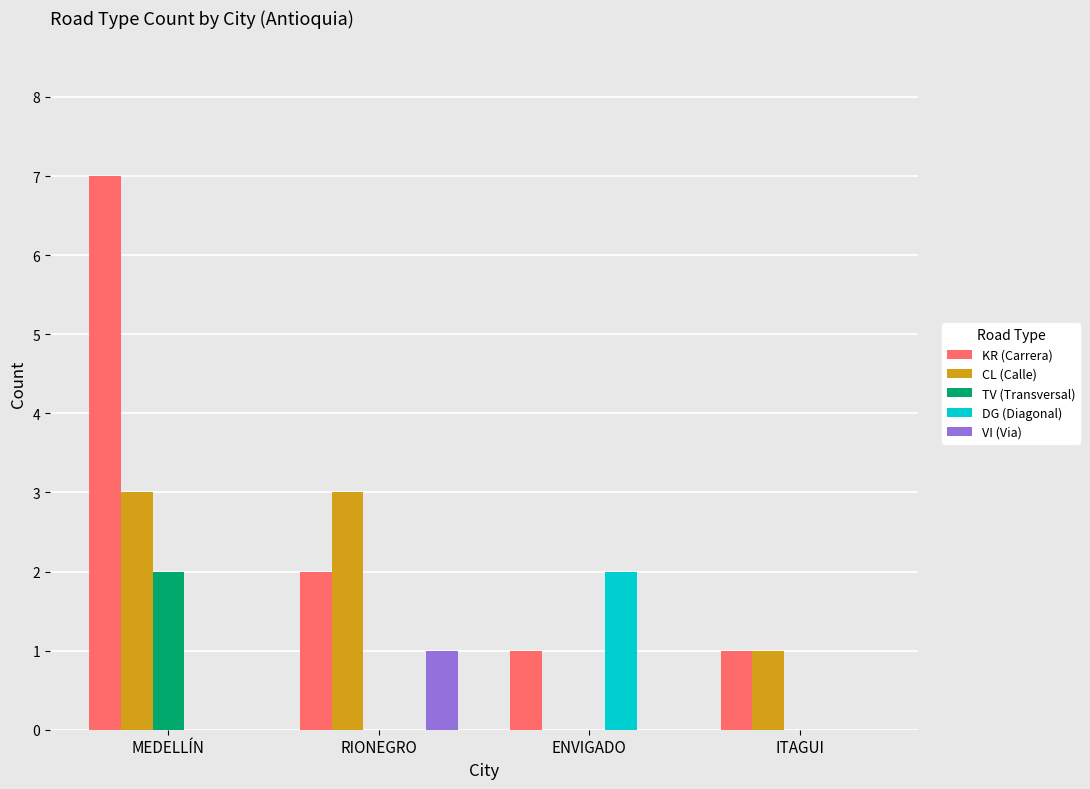

At which category is the sum across all series the highest?

MEDELLÍN